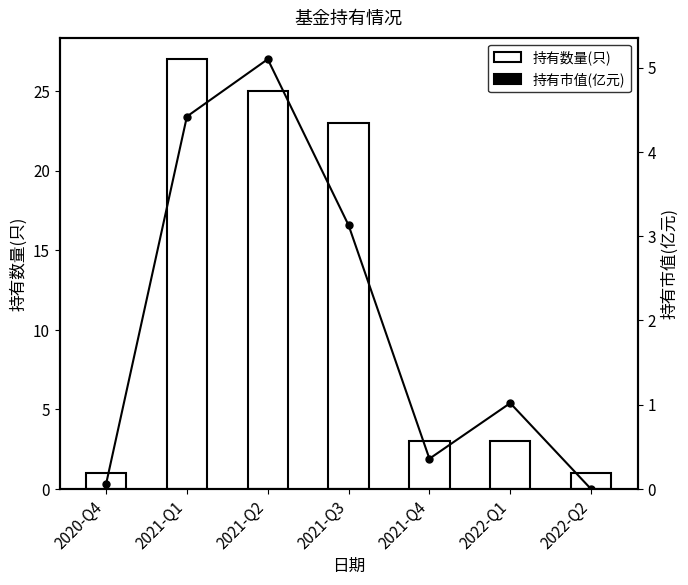

Reading left to right, what are all the values shown in this chart?

持有数量(只): 1.0	27.0	25.0	23.0	3.0	3.0	1.0
持有市值(亿元): 0.1	4.4	5.1	3.1	0.4	1.0	0.0